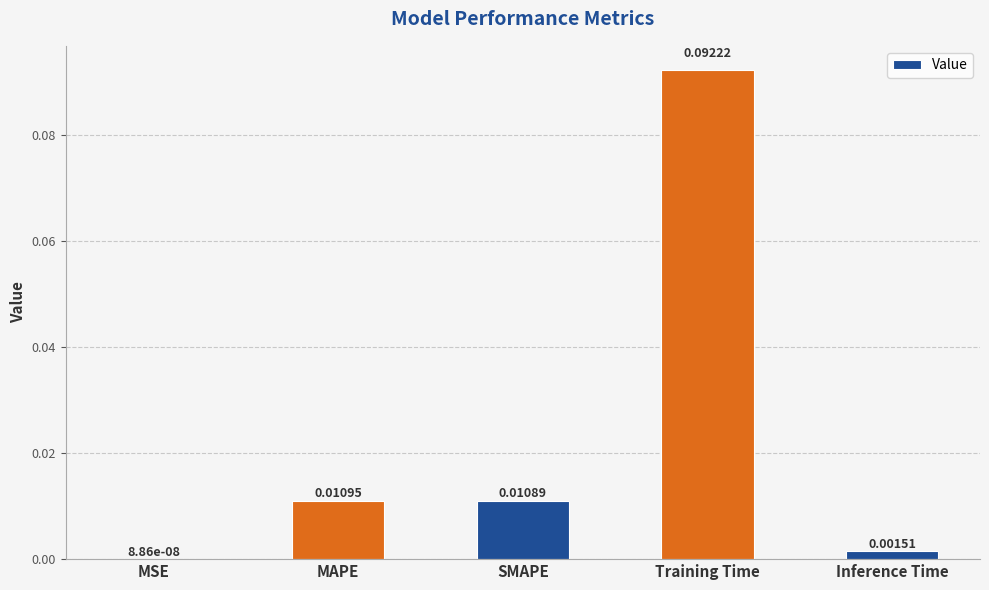

Which label corresponds to the largest value in the chart?

Training Time